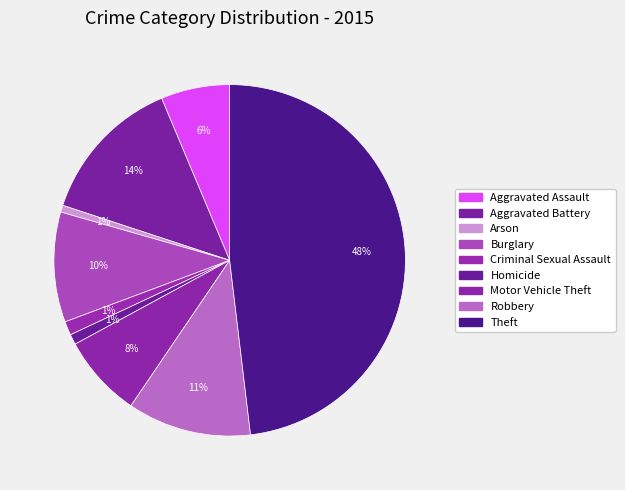

Is Motor Vehicle Theft the majority of the pie?

No